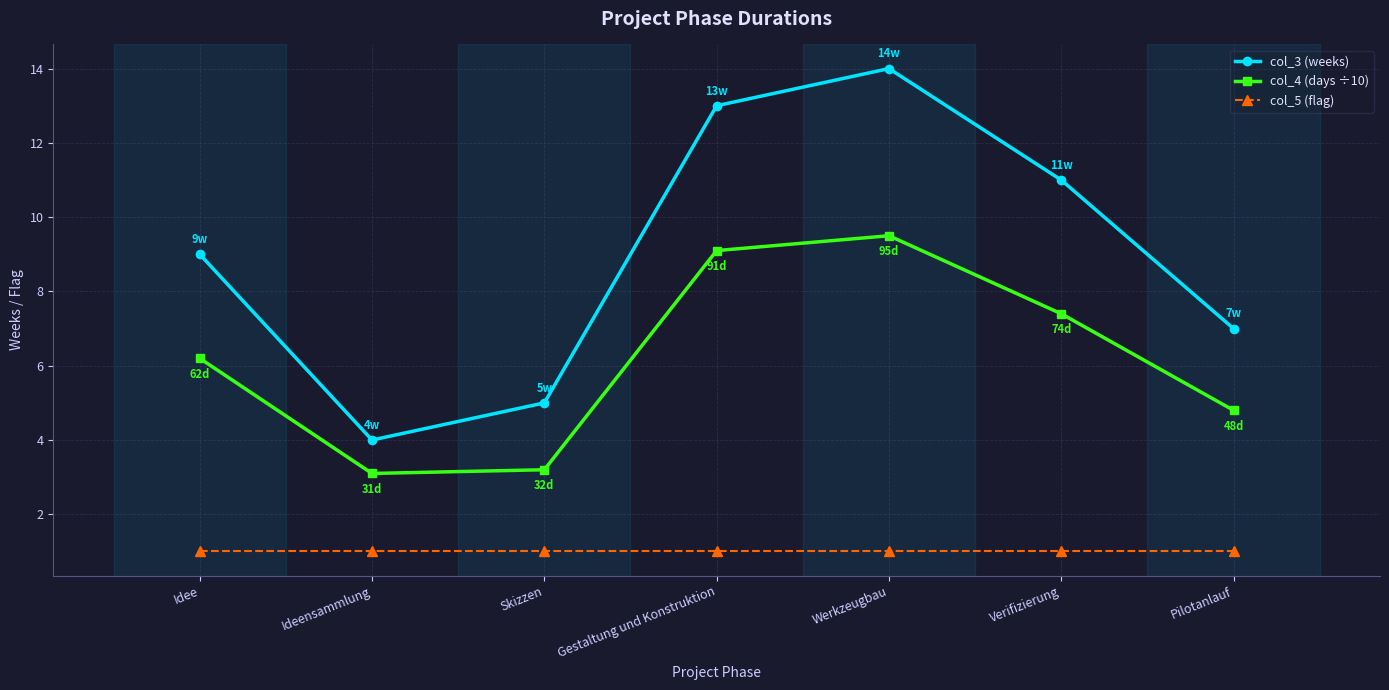

How many interior local valleys does the col_3 (weeks) series have?

1